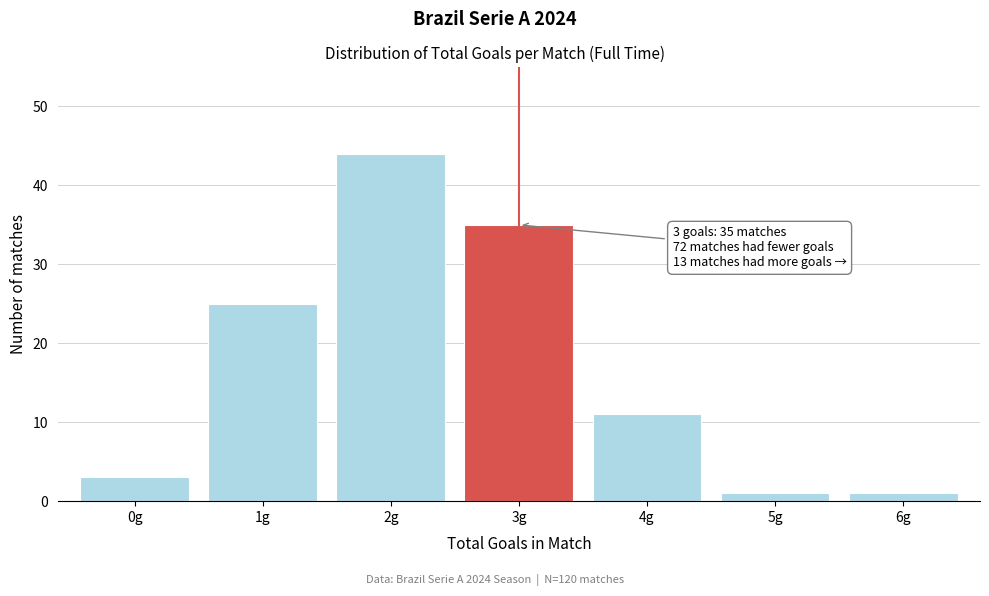

Reading left to right, extract all data points from this chart.

0g=3	1g=25	2g=44	3g=35	4g=11	5g=1	6g=1